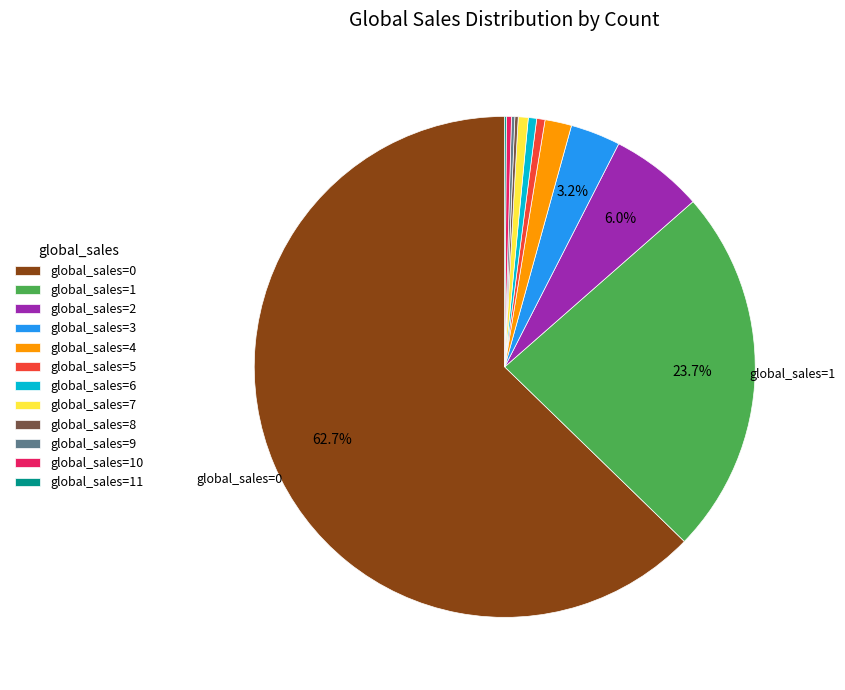

Which category has the biggest portion of the pie?

global_sales=0